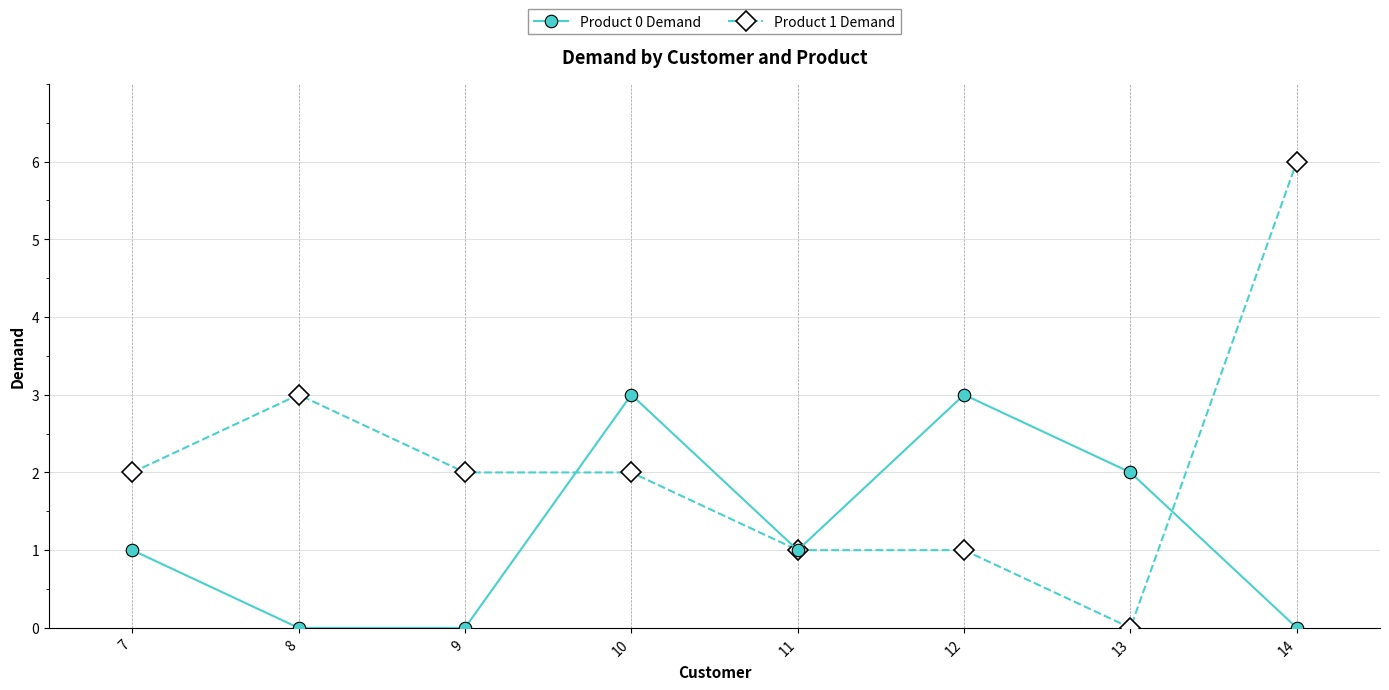

How many data points does each series have?

8